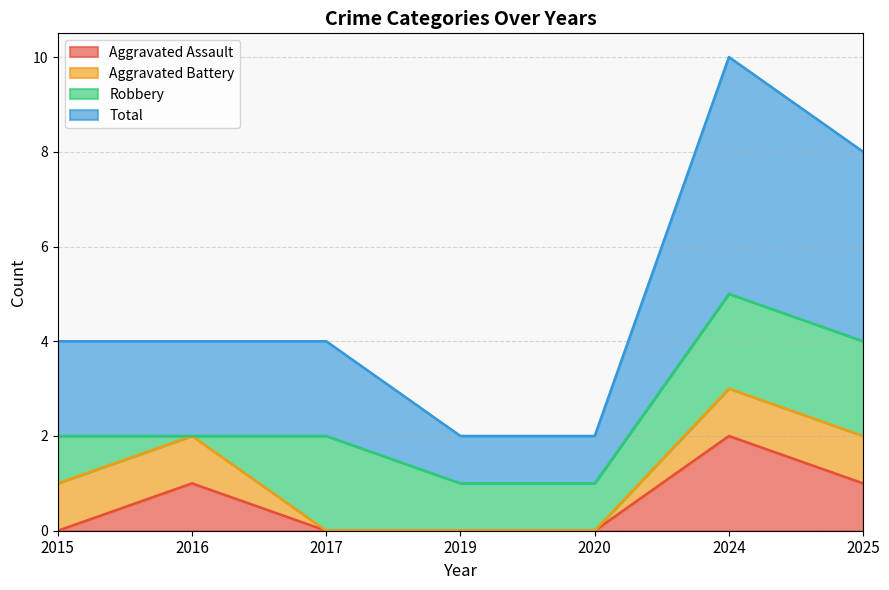

How many values in Aggravated Assault are above zero?

3